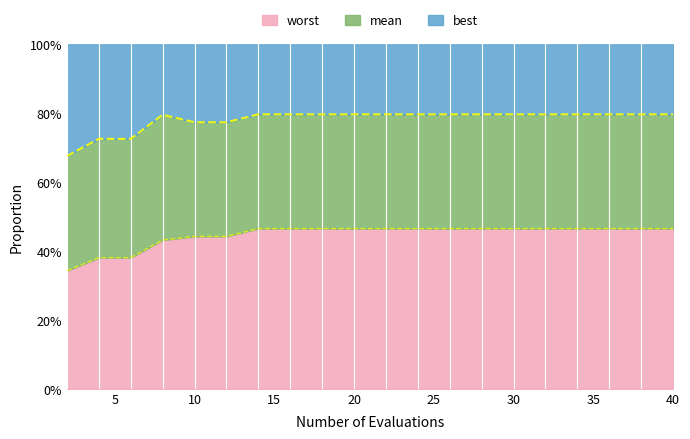

True or false: mean and best cross at least once.

False